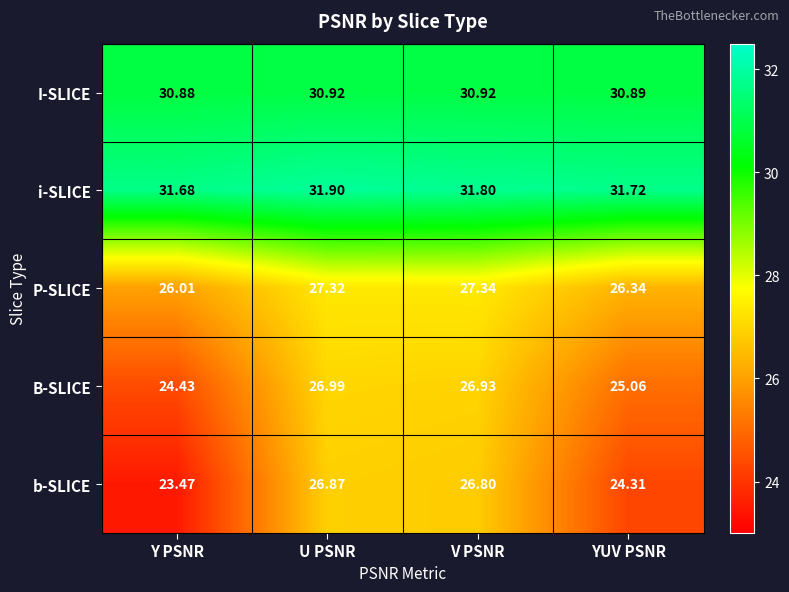

Which category has the lowest value in the I-SLICE series?

Y PSNR